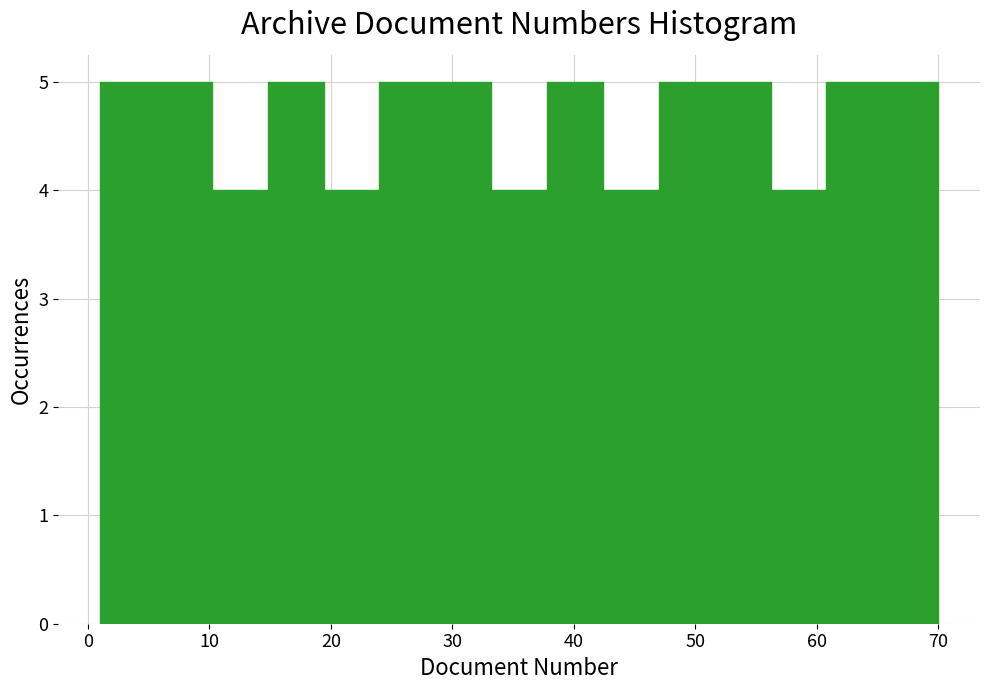

What is the height of the bar covering 60.8 to 65.4 on the x-axis? Neither the bar edges nor the heights are printed on the chart, so give them approximately, as read against the axes.

5